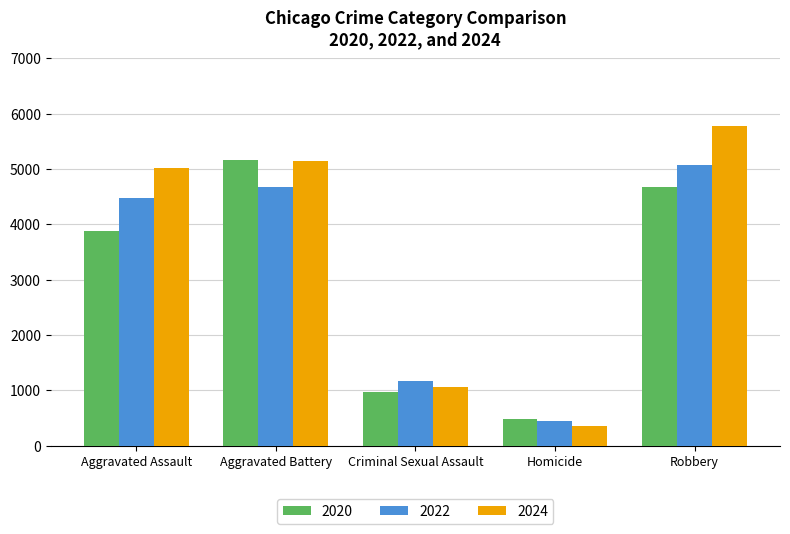

What is the minimum value shown in the chart?

364